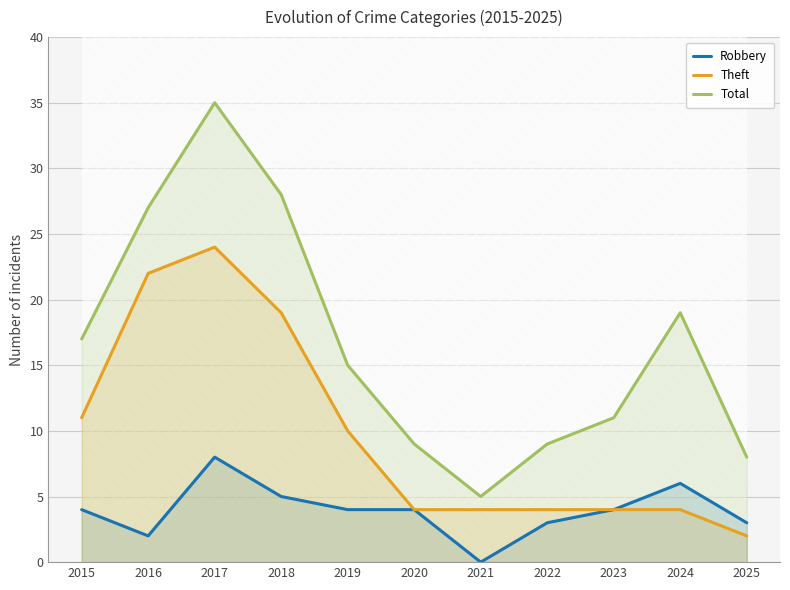

Which series has the largest total across all categories?

Total